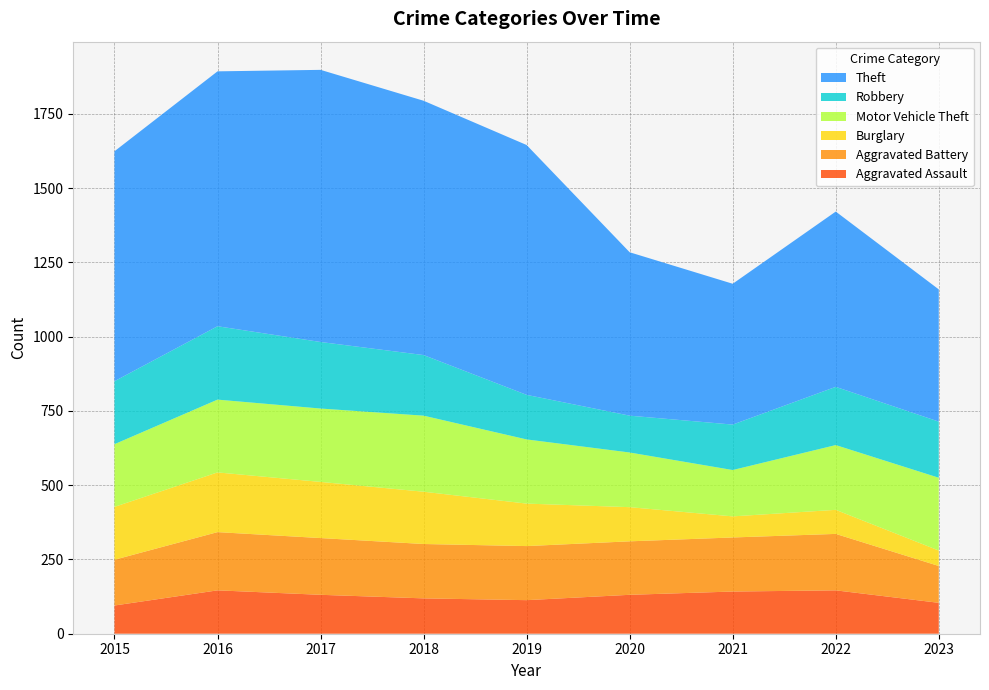

Reading left to right, list all the values displayed in this chart.

Aggravated Assault: 2015=95	2016=146	2017=131	2018=119	2019=113	2020=131	2021=142	2022=146	2023=104
Aggravated Battery: 2015=154	2016=196	2017=191	2018=183	2019=182	2020=180	2021=182	2022=190	2023=124
Burglary: 2015=178	2016=201	2017=189	2018=176	2019=143	2020=115	2021=71	2022=81	2023=52
Motor Vehicle Theft: 2015=211	2016=245	2017=247	2018=256	2019=216	2020=184	2021=156	2022=218	2023=245
Robbery: 2015=212	2016=247	2017=224	2018=204	2019=150	2020=124	2021=153	2022=196	2023=189
Theft: 2015=774	2016=858	2017=916	2018=856	2019=841	2020=550	2021=474	2022=590	2023=445